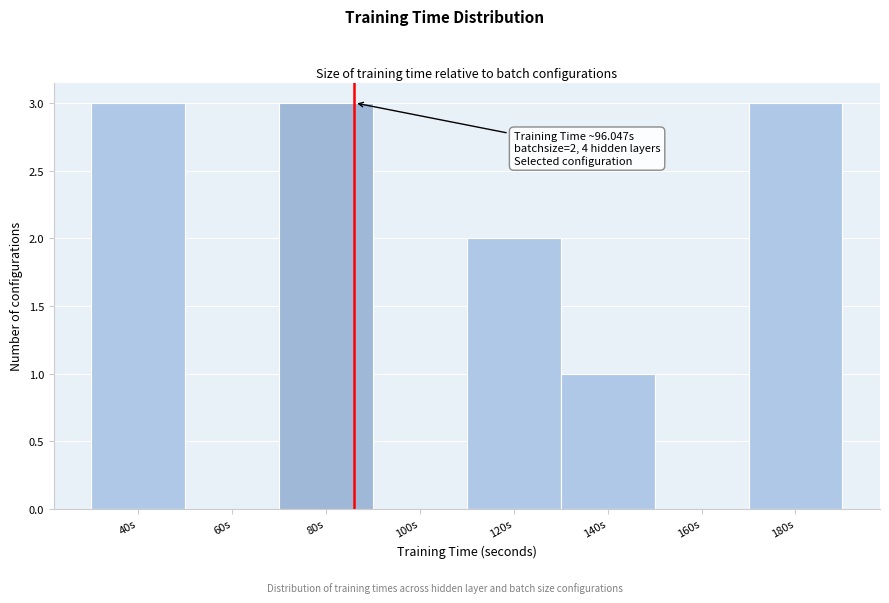

Reading left to right, transcribe all the data shown in this chart.

40s=3	60s=0	80s=3	100s=0	120s=2	140s=1	160s=0	180s=3